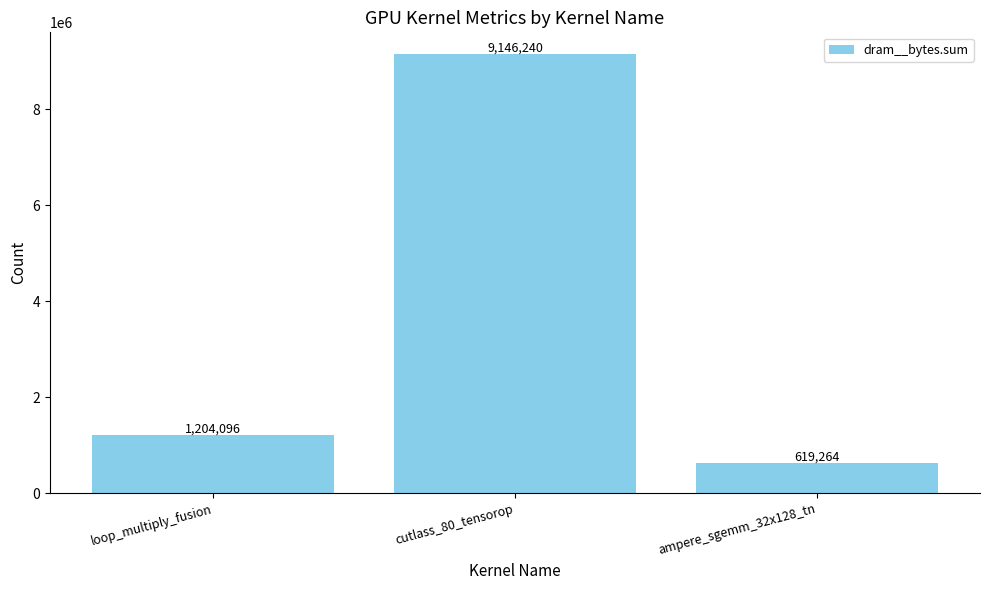

What is the approximate value at cutlass_80_tensorop, to the nearest 50?

9146250